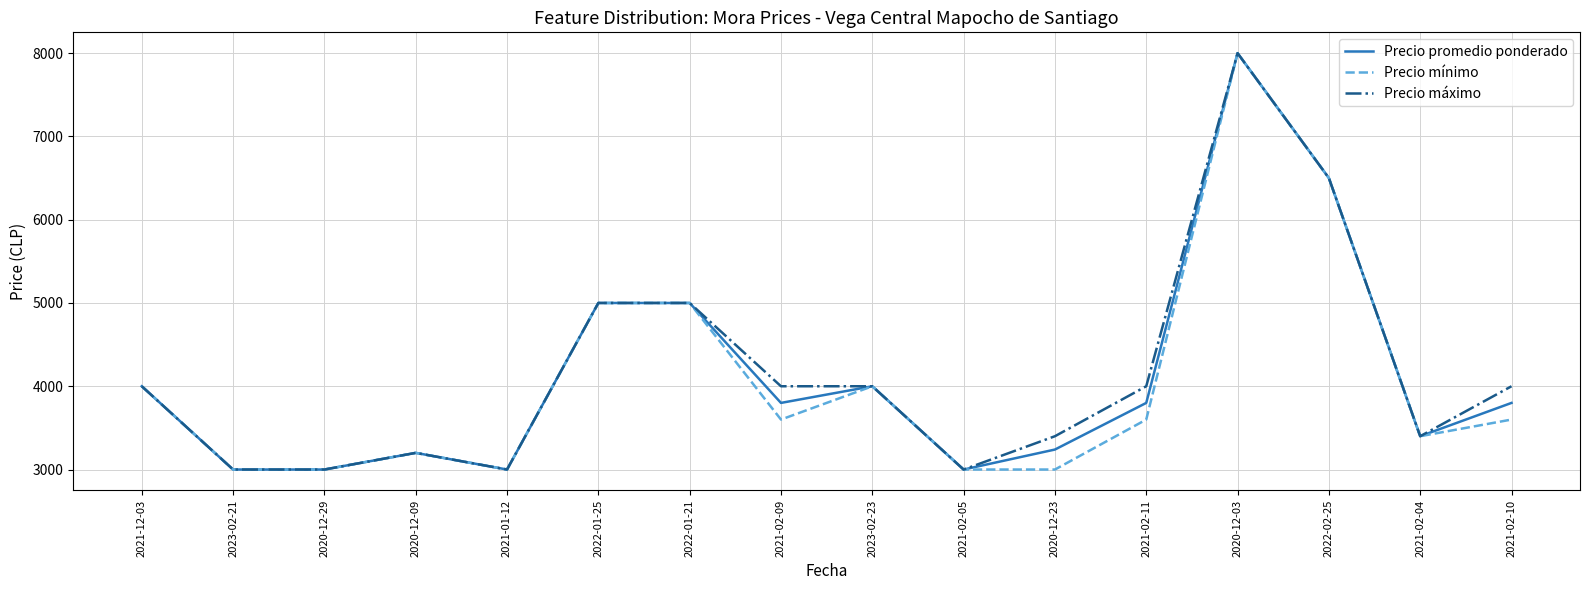

What are all the series names shown in the legend?

Precio promedio ponderado, Precio mínimo, Precio máximo